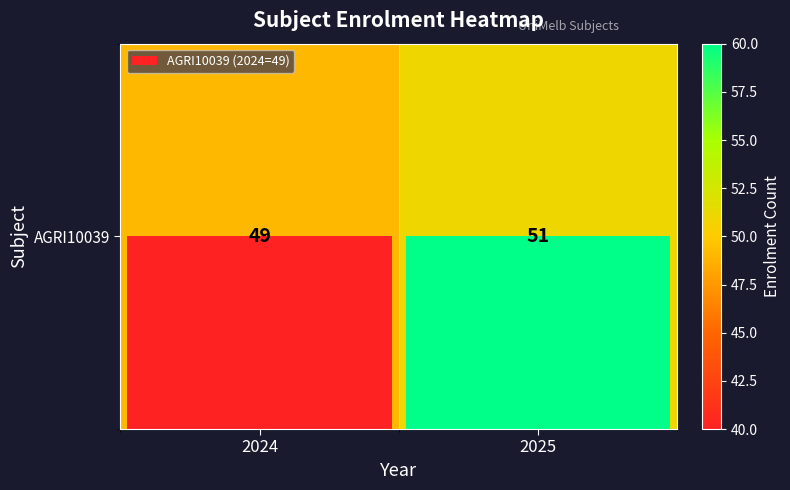

List the labels in order of value, smallest first.

2024, 2025